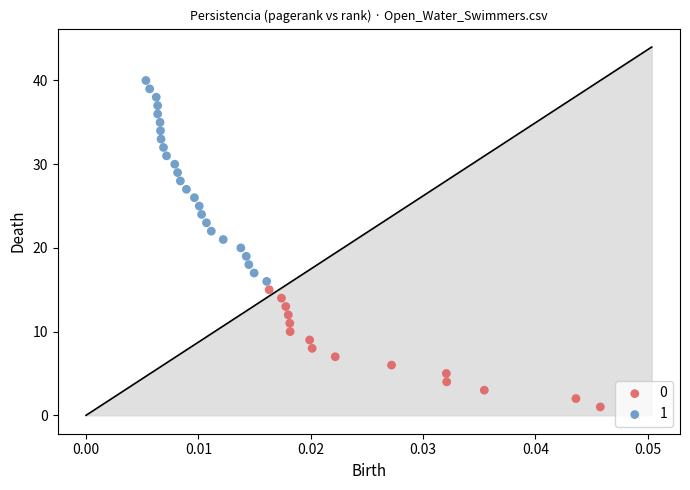

What are all the series names shown in the legend?

0, 1